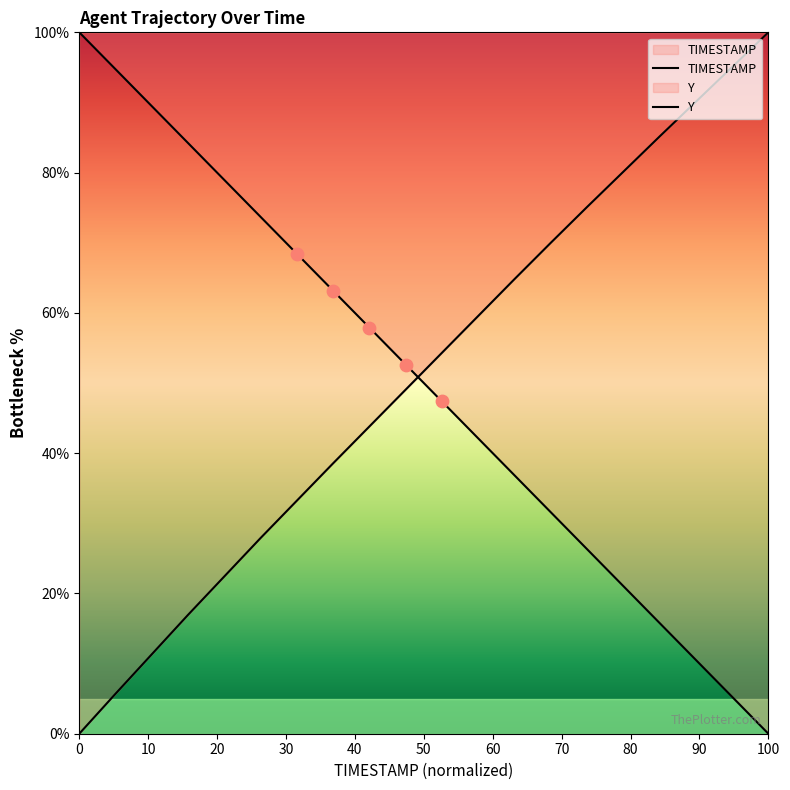

Which series reaches the maximum Y coordinate?

TIMESTAMP